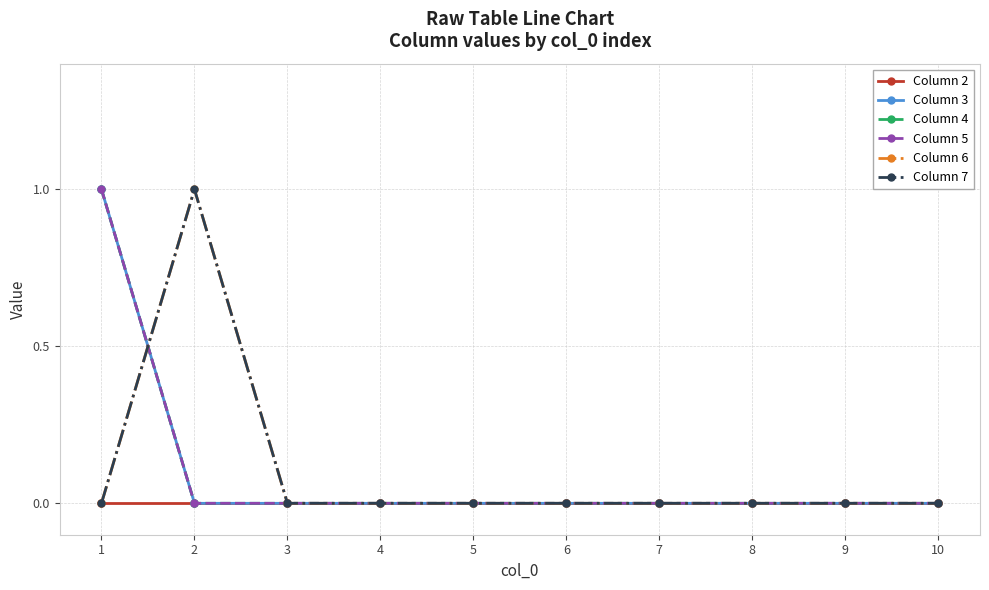

Which has a higher value, 5 or 4?

5